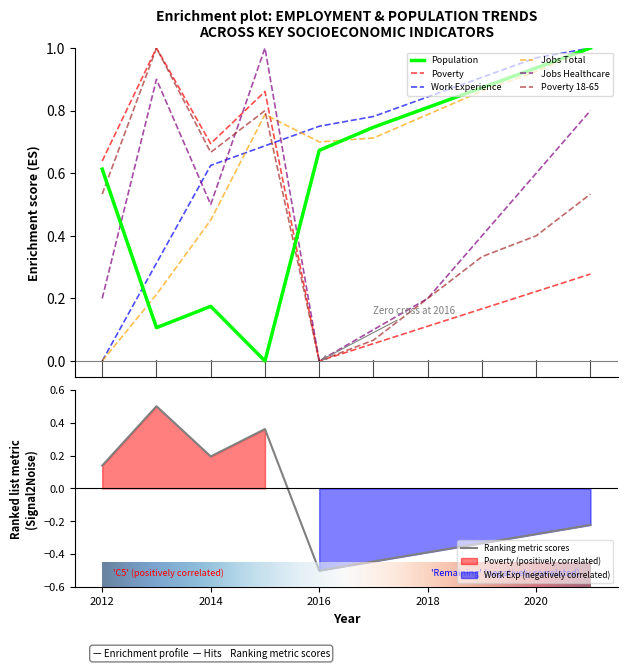

True or false: JobsTotal has a value of 0.2 at 2013.

True